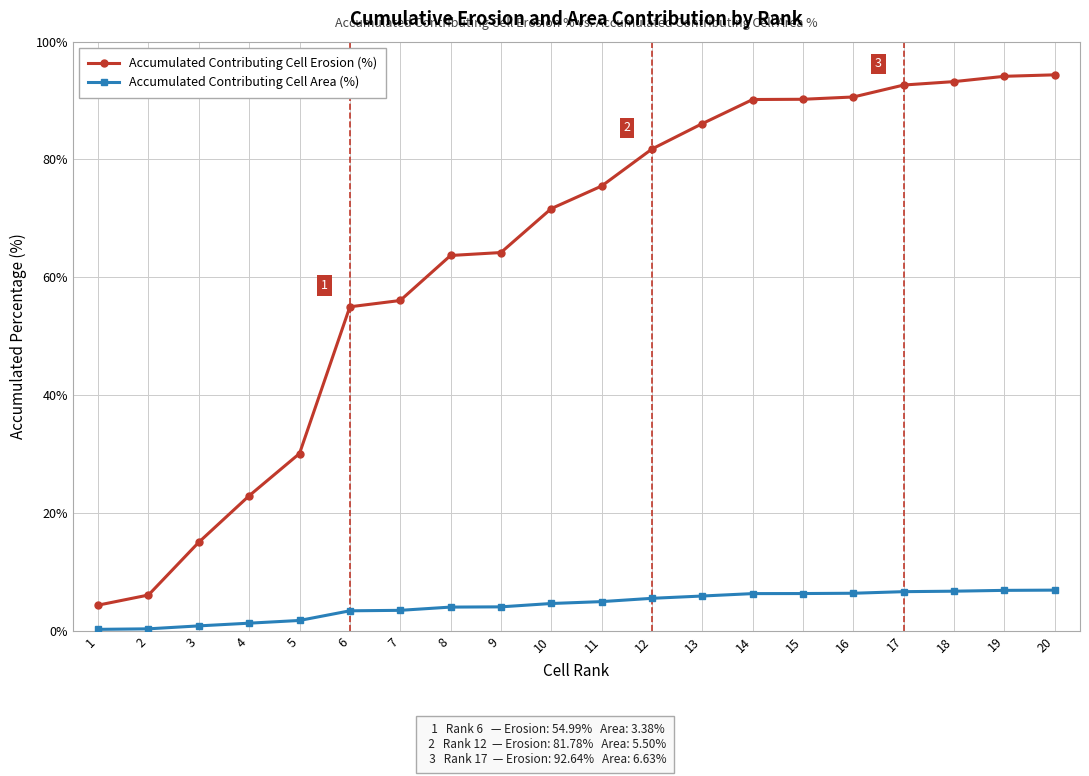

Is the value of Accumulated Contributing Cell Erosion (%) at 3 greater than the value of Accumulated Contributing Cell Area (%) at 15?

Yes